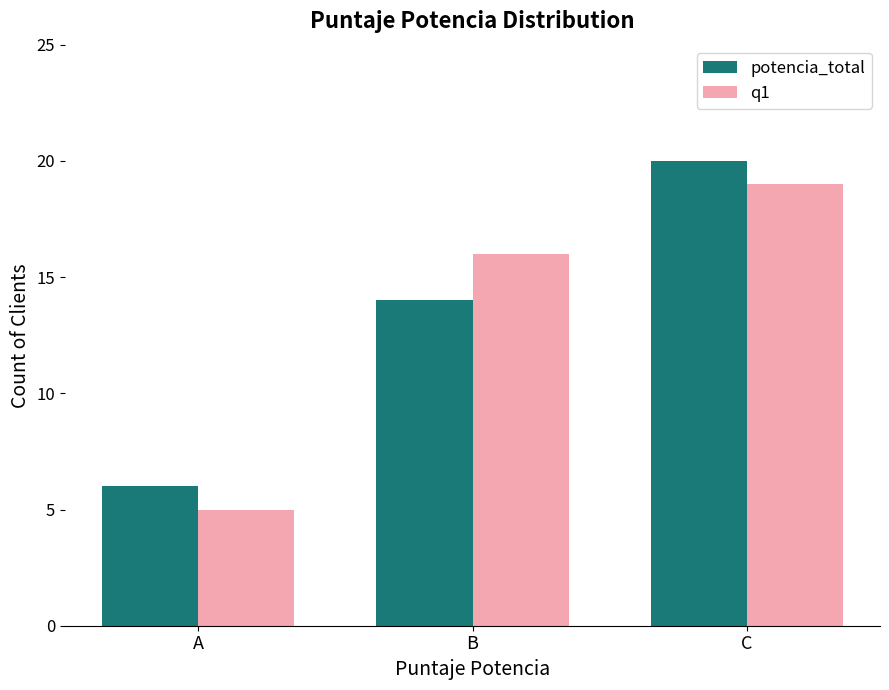

How many distinct data groups are displayed?

2